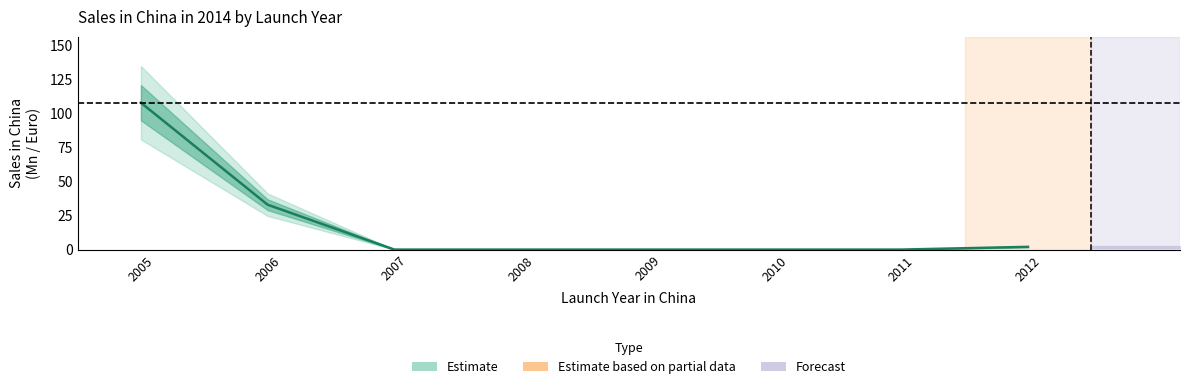

What is the approximate value at 2005, to the nearest 10?

110